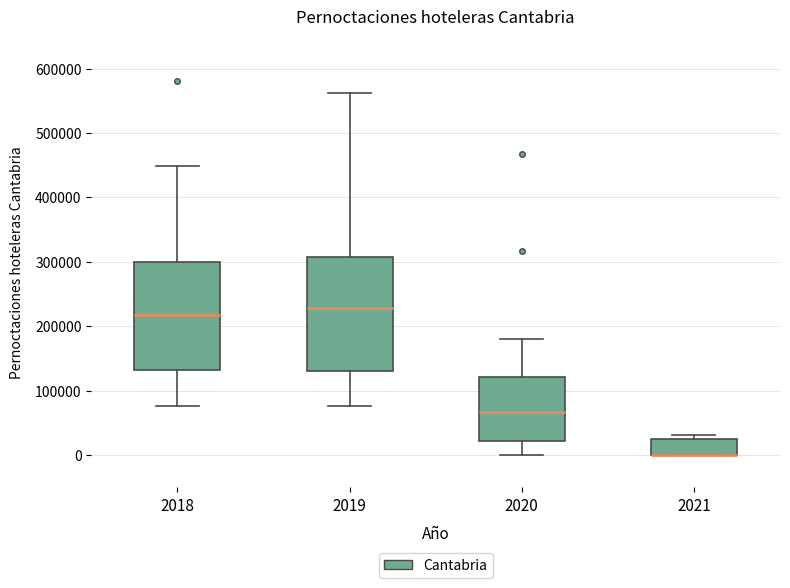

Reading left to right, read every box against the y-axis: the position of its median line, the range the box covers, and the ends of its whiskers. The values are not printed on the chart, so give them approximately, as read against the axis.

2018: median 220000, box 130000 to 300000, whiskers 80000 to 450000
2019: median 230000, box 130000 to 310000, whiskers 80000 to 560000
2020: median 70000, box 20000 to 120000, whiskers 0 to 180000
2021: median 0 (drawn on the box's lower edge), box 0 to 20000, whiskers 0 to 30000